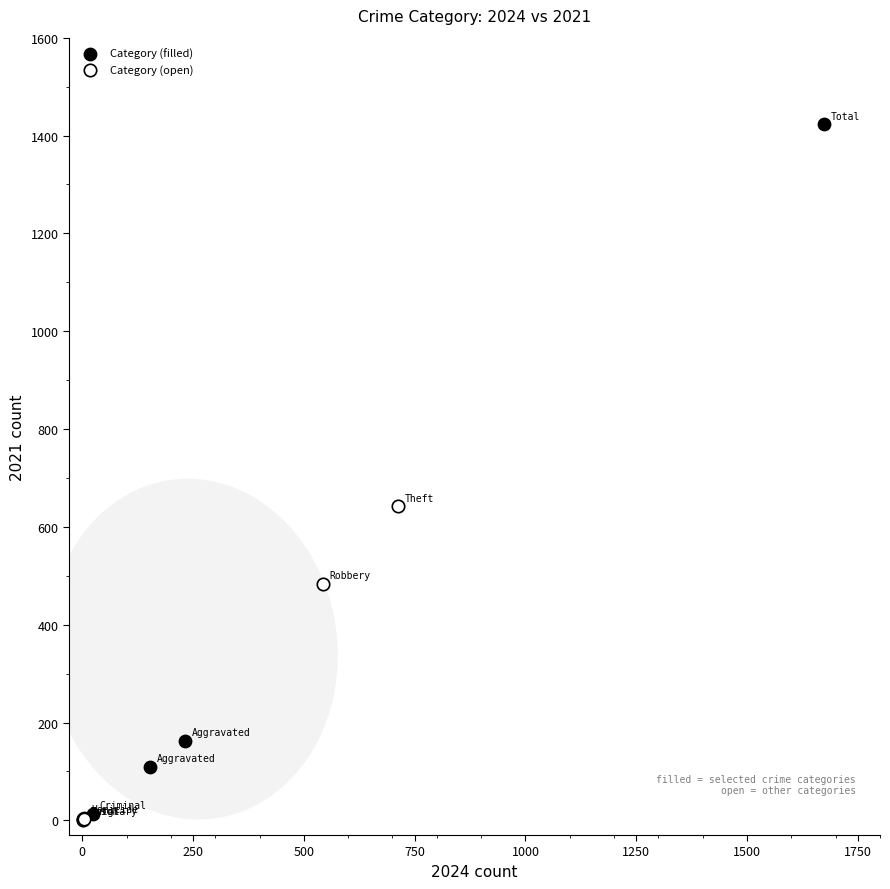

Which series reaches the maximum Y coordinate?

Category (filled)